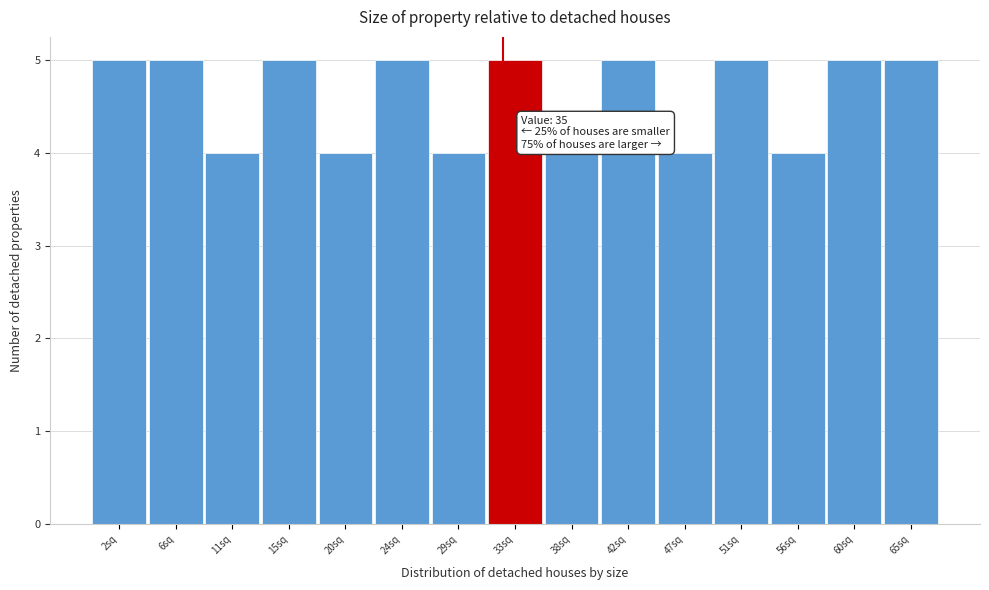

Reading left to right, extract all data points from this chart.

5	5	4	5	4	5	4	5	4	5	4	5	4	5	5